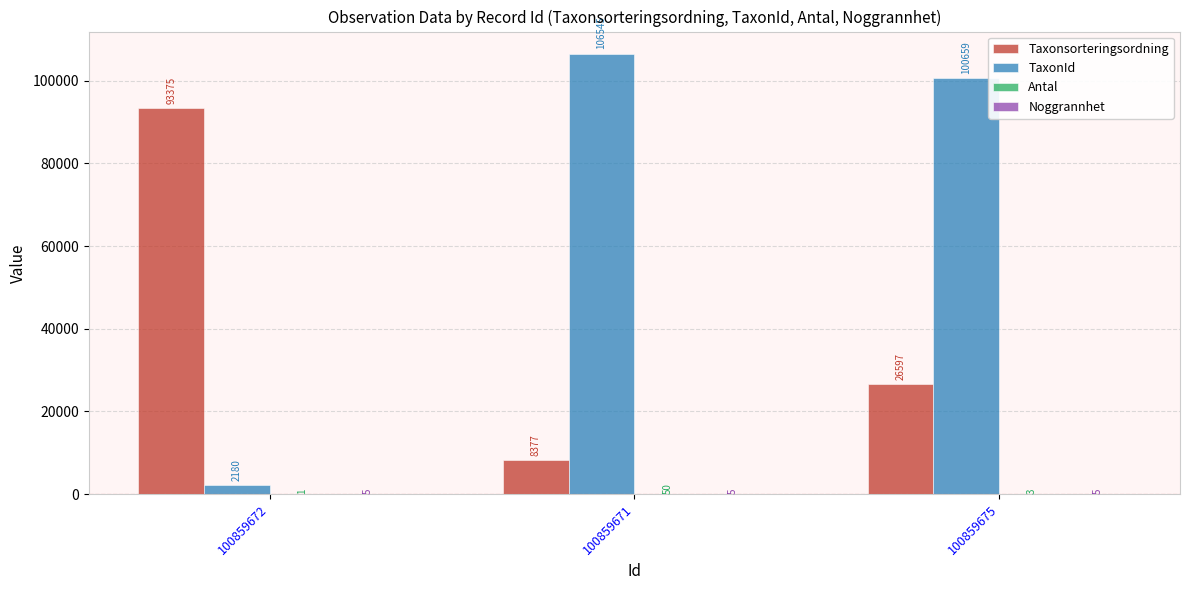

Are the bars grouped side by side (vs. stacked)?

Yes